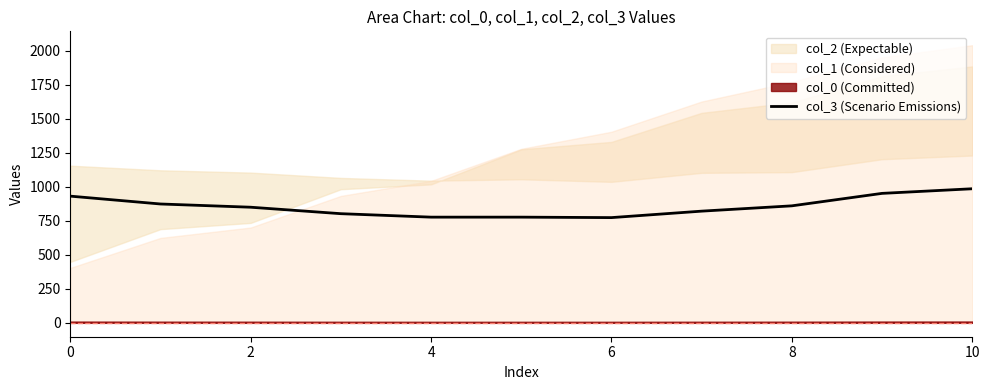

What is the sum of all values?

9399.4